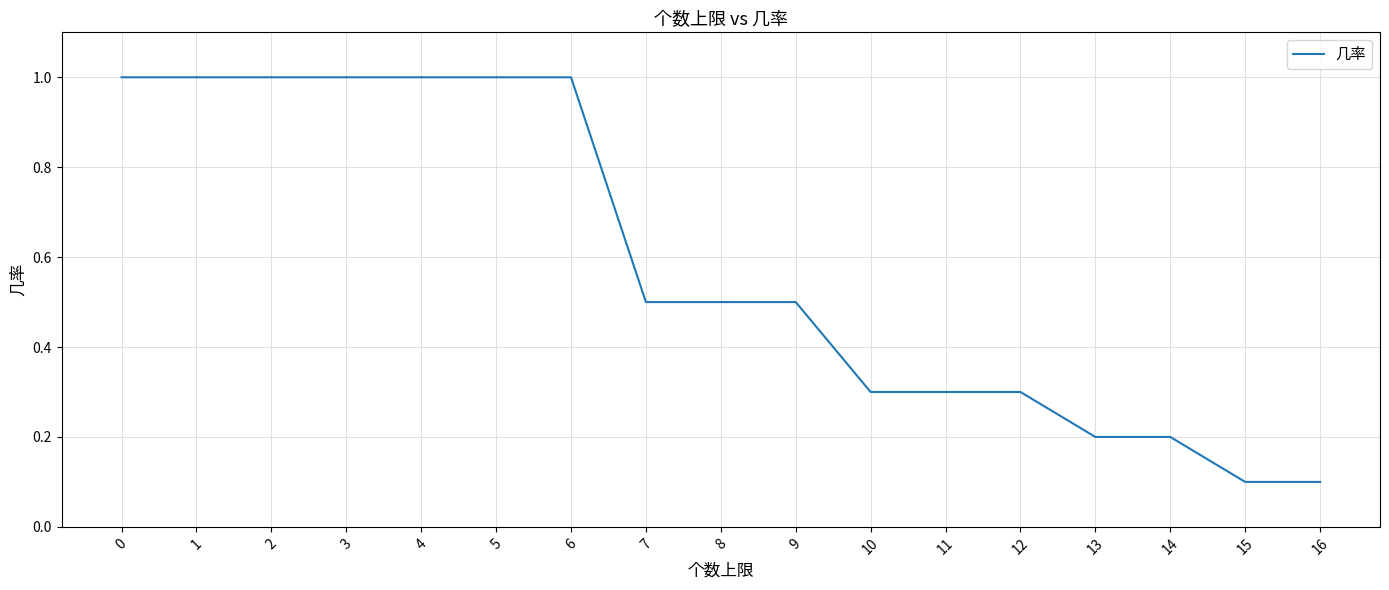

True or false: the data shows 1.0 at 1.

True